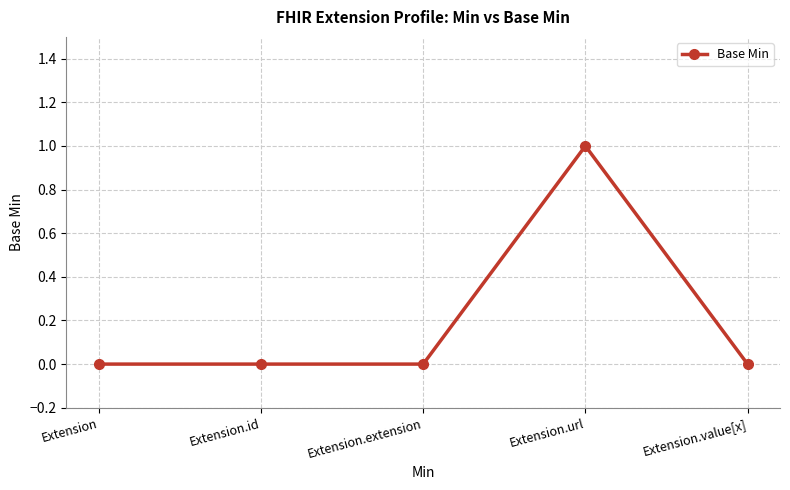

The chart shows a value of 1 at Extension.url. True or false?

True